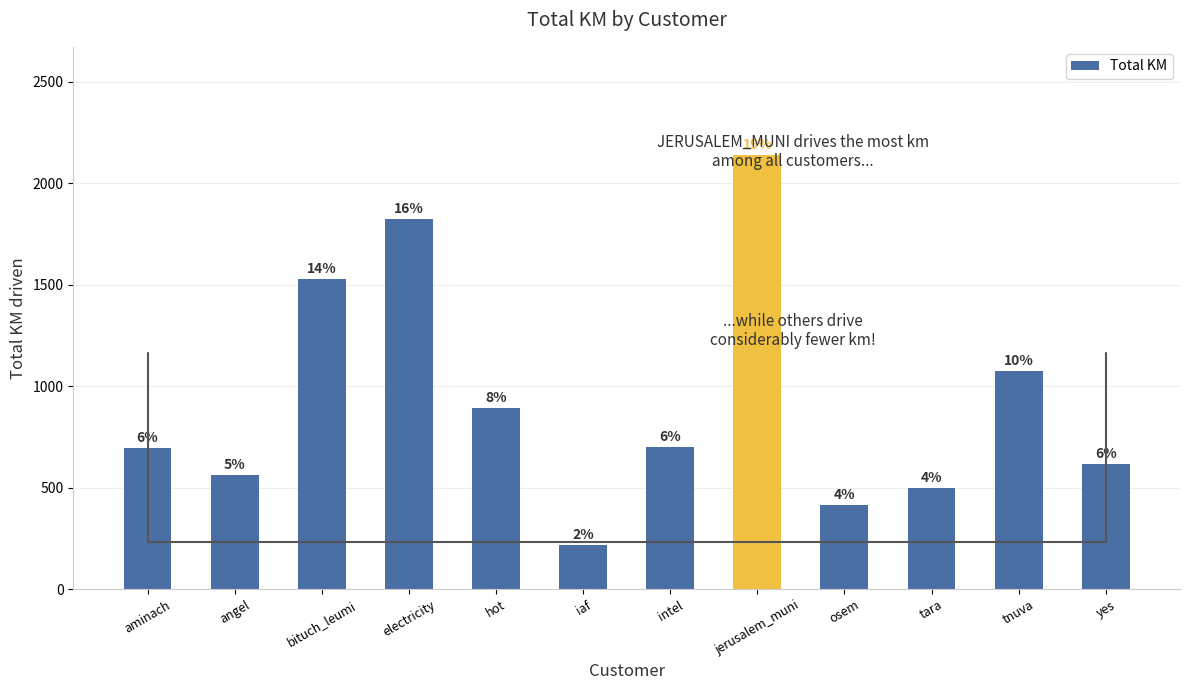

What is the minimum value shown in the chart?

215.8